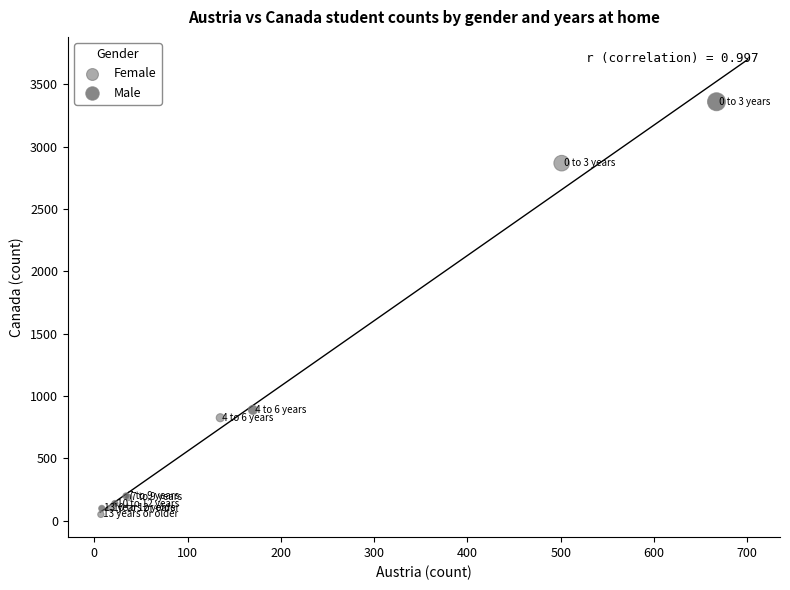

What are all the series names shown in the legend?

Female, Male